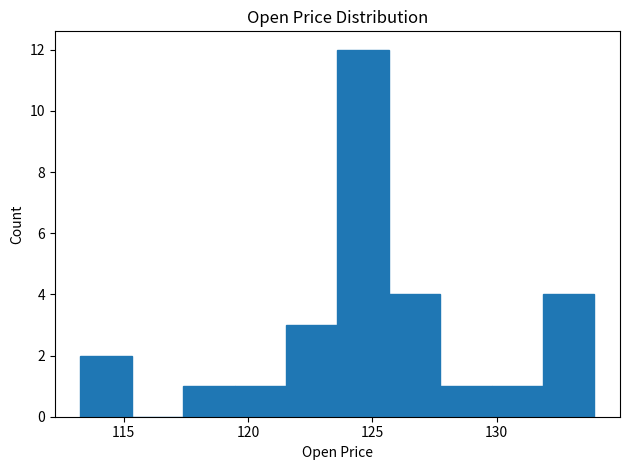

Reading left to right, list every bar in this chart as the range it spans on the x-axis followed by its height. Neither the bar edges nor the heights are printed on the chart, so give them approximately, as read against the axes.

113.5 to 115.5: 2
115.5 to 117.5: 0
117.5 to 119.5: 1
119.5 to 121.5: 1
121.5 to 123.5: 3
123.5 to 125.5: 12
125.5 to 127.5: 4
127.5 to 130.0: 1
130.0 to 132.0: 1
132.0 to 134.0: 4